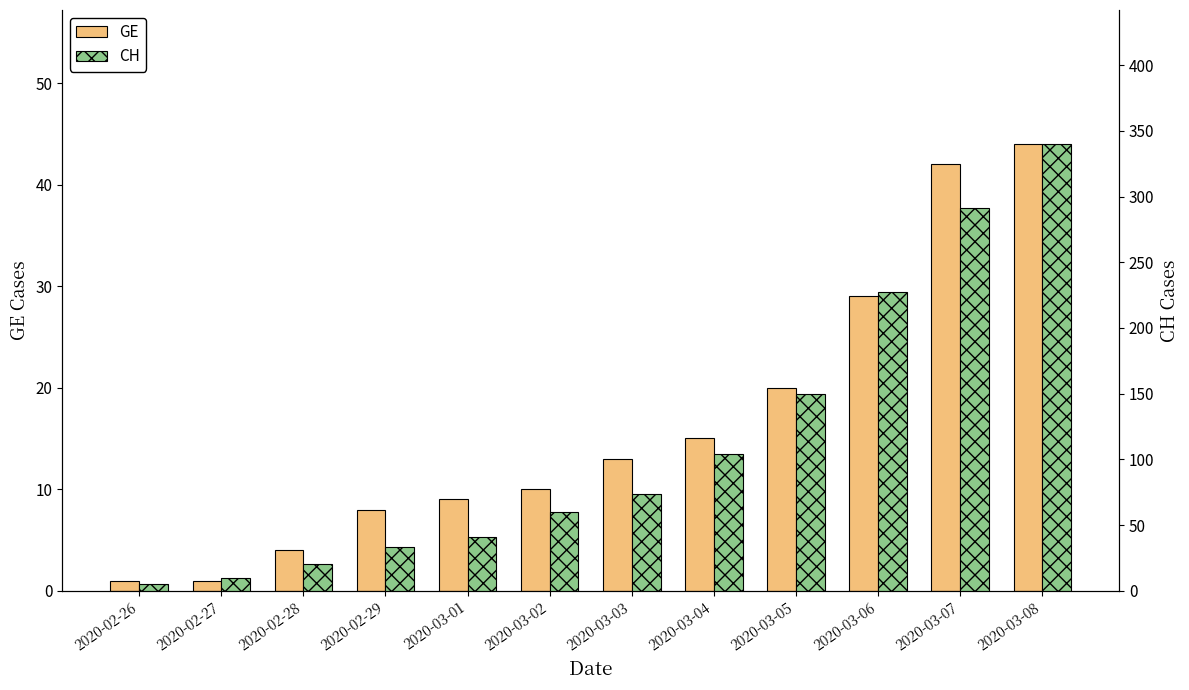

Is the value of GE at 2020-02-28 greater than the value of CH at 2020-03-04?

No